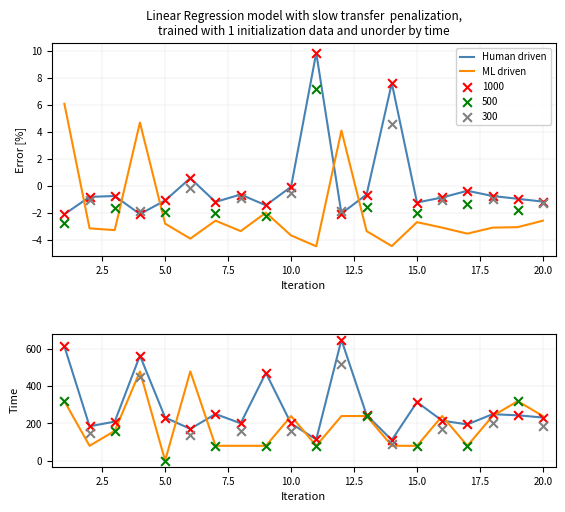

Which series has the largest total across all categories?

Human driven